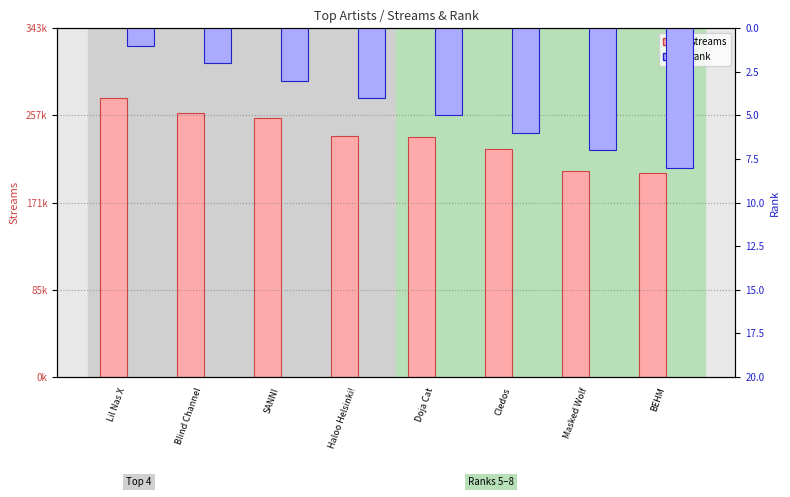

What is the label of the 3rd bar from the right?

Cledos